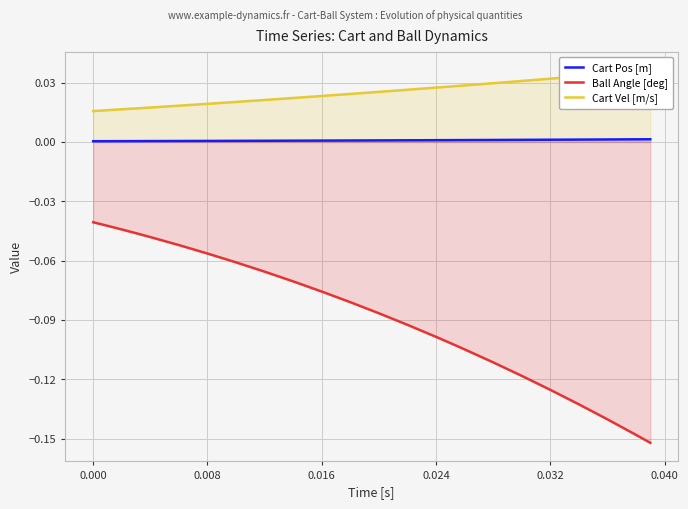

True or false: Cart Pos [m] and Ball Angle [deg] intersect in this chart.

False